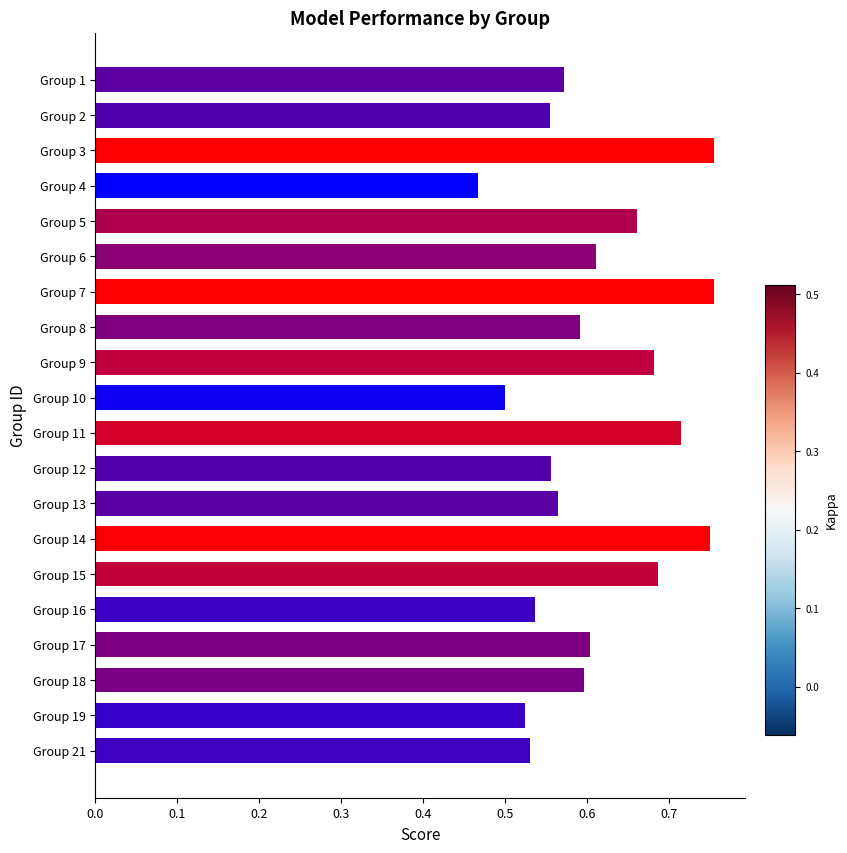

What is the change in value from Group 2 to Group 14?

+0.2